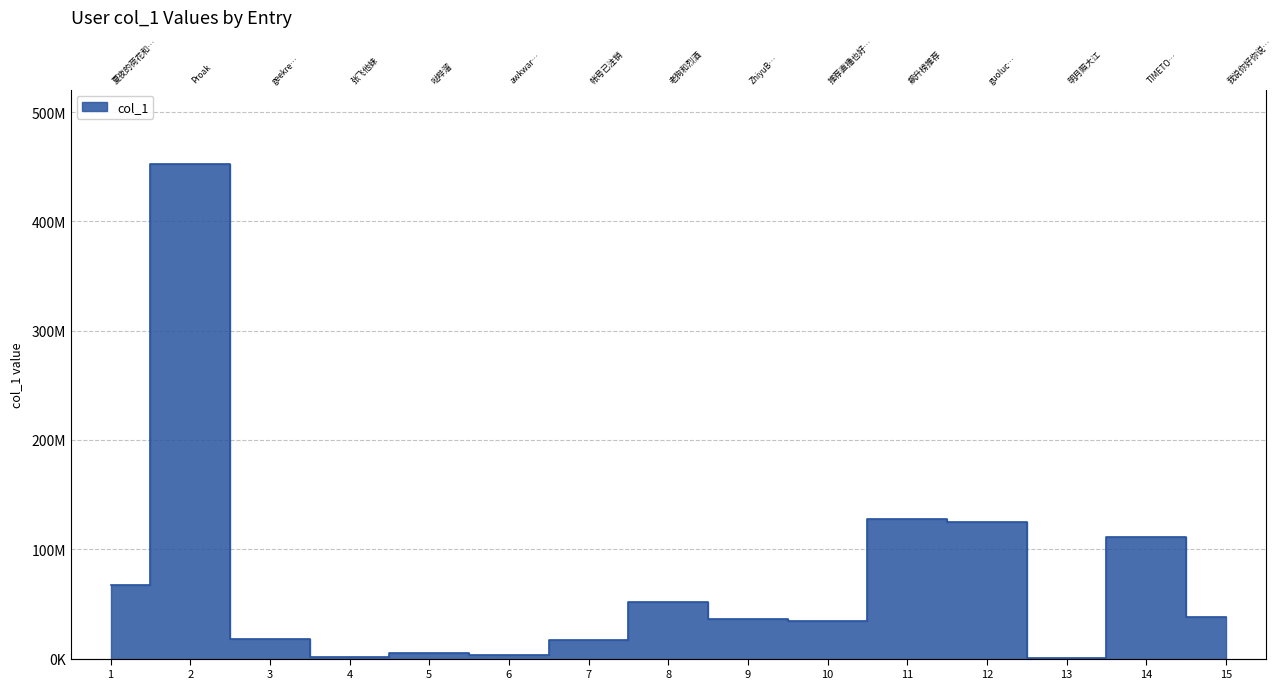

Does the chart display data point markers on the line(s)?

No